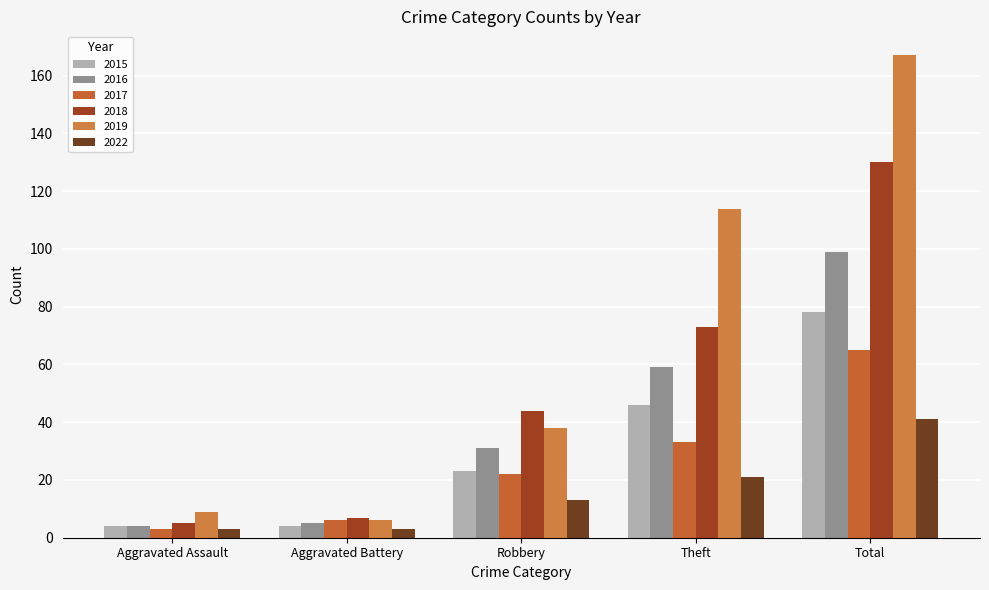

True or false: 2018 has a value of 73 at Theft.

True